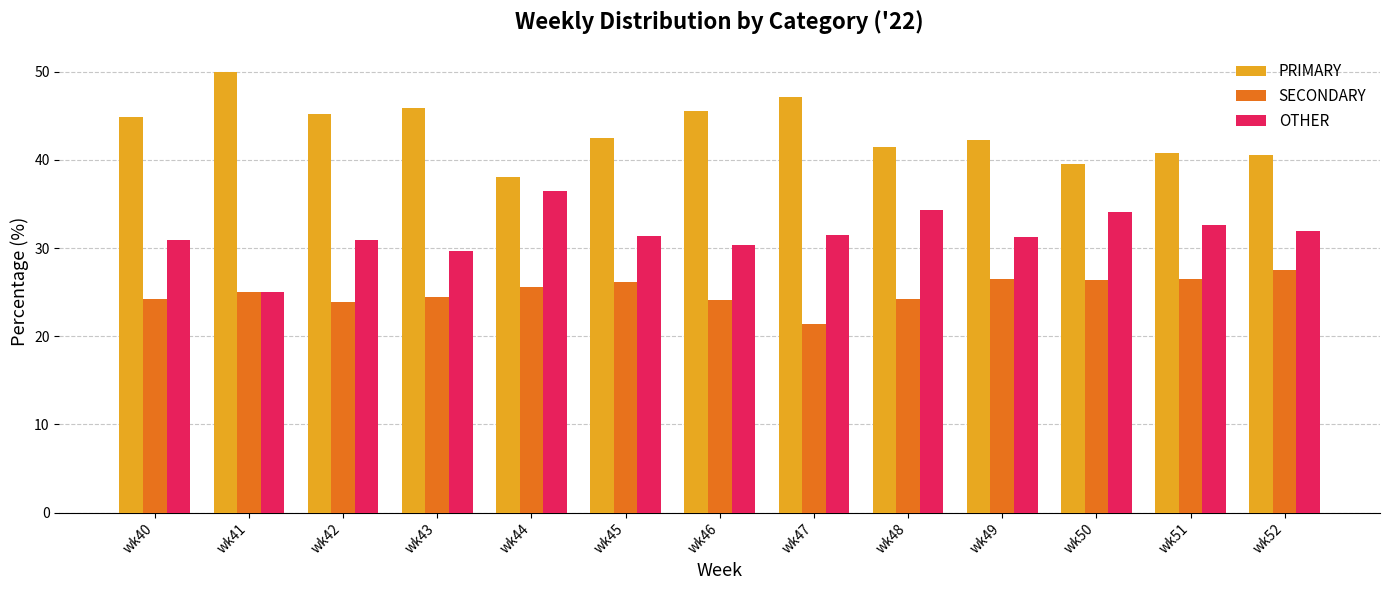

What is the maximum value for PRIMARY?

50.0